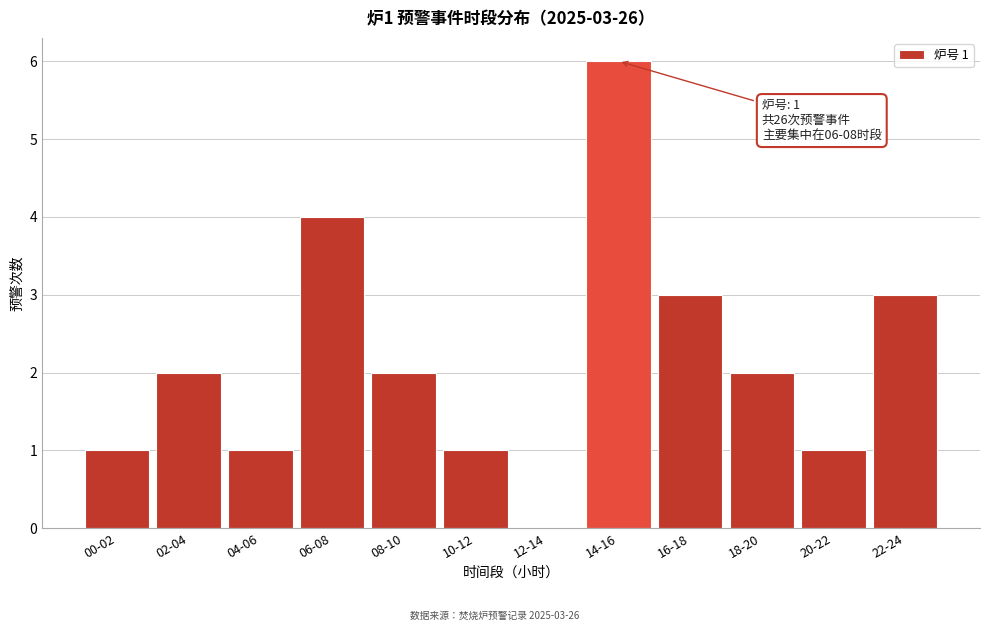

Reading right to left, list all the values displayed in this chart.

22-24=3	20-22=1	18-20=2	16-18=3	14-16=6	12-14=0	10-12=1	08-10=2	06-08=4	04-06=1	02-04=2	00-02=1